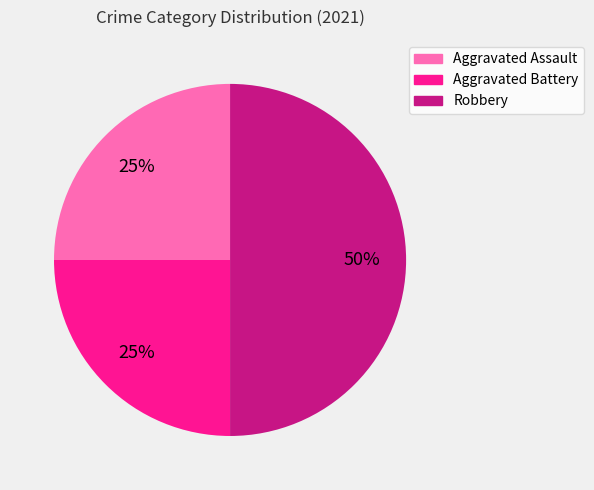

How many slices are in this pie chart?

3